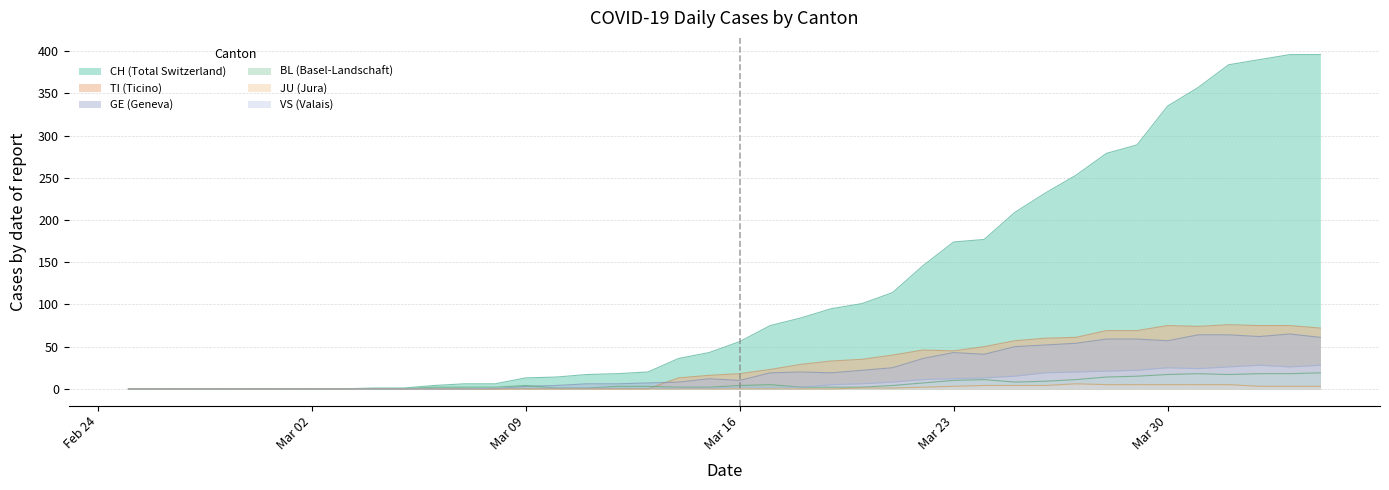

The TI series shows 0 at 2020-03-01. True or false?

True